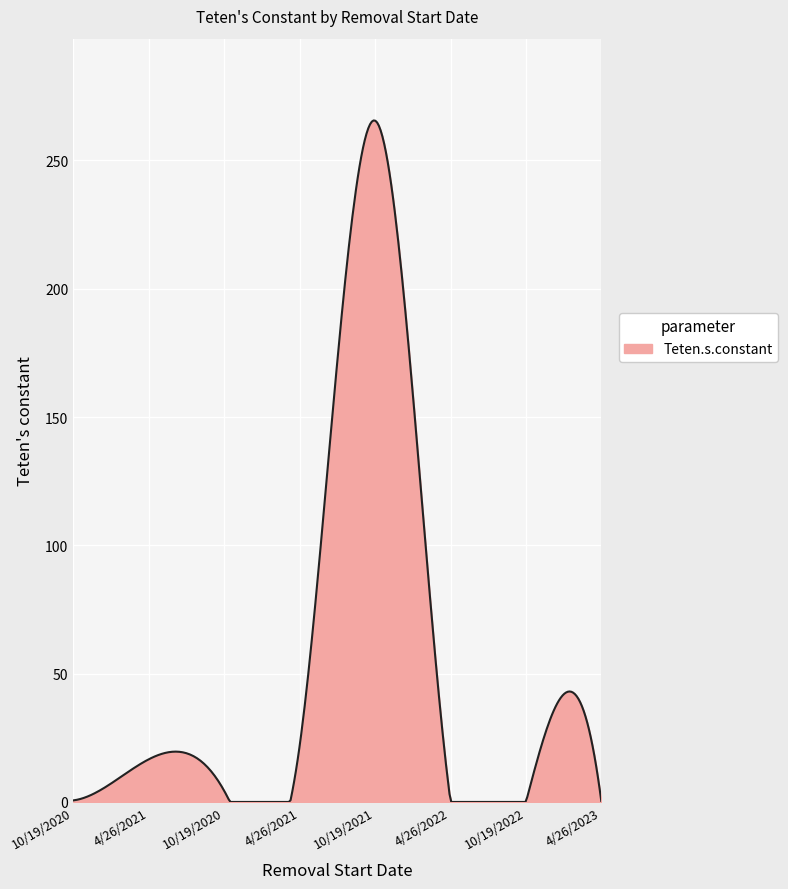

What is the difference between the maximum and minimum values?

265.6